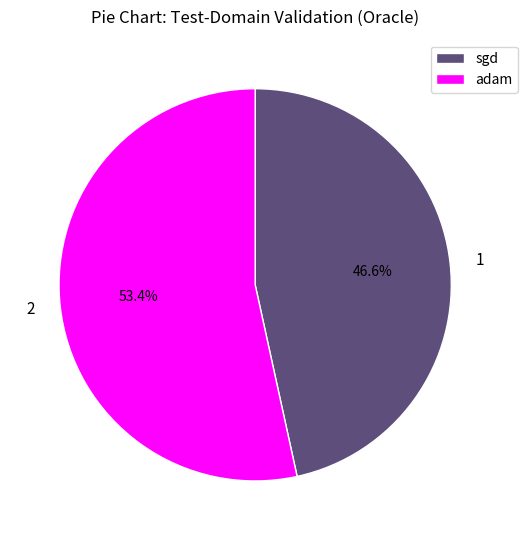

Between sgd and adam, which is larger?

adam